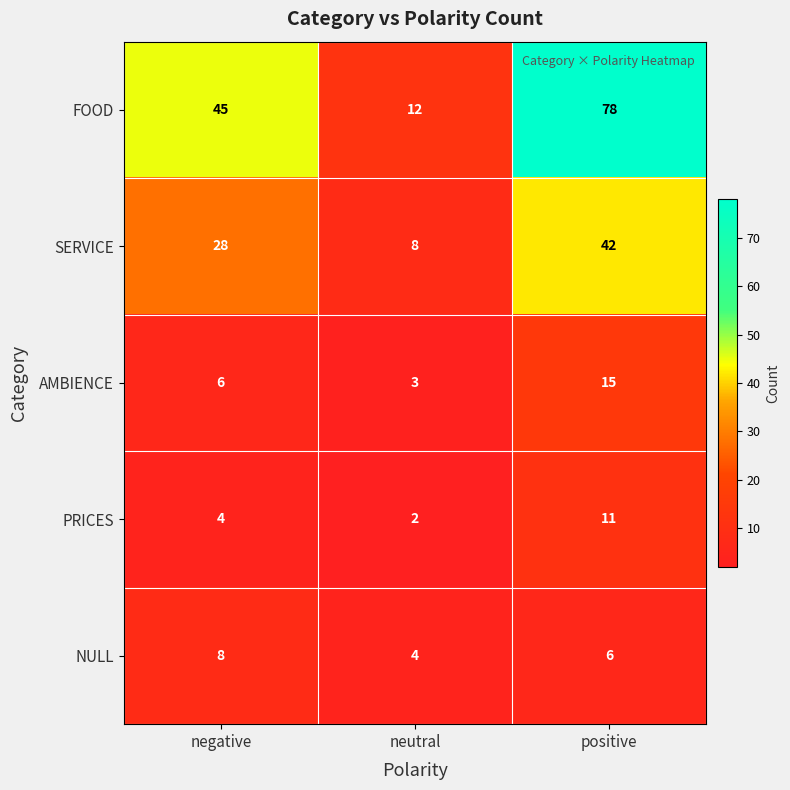

What is the difference between the maximum and minimum values in the FOOD series?

66